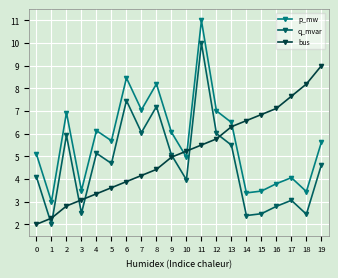

What is the maximum value for q_mvar?

10.0